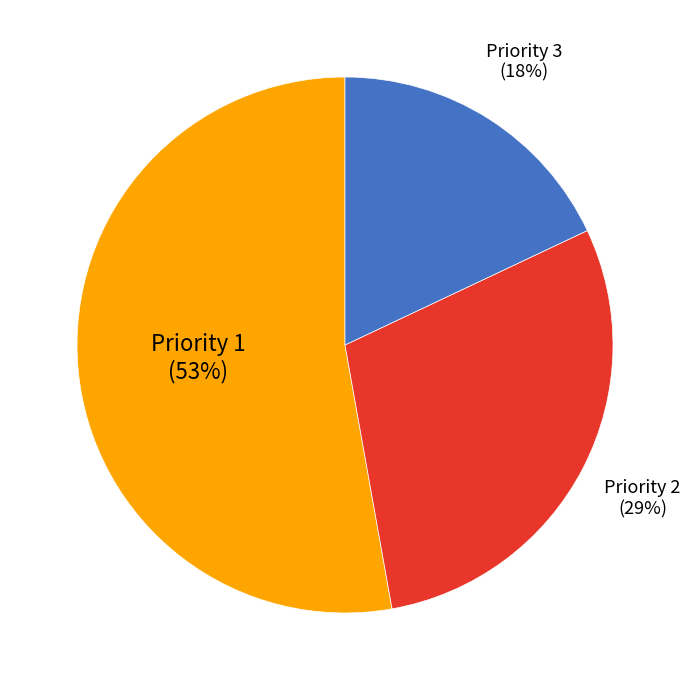

Which category has the biggest portion of the pie?

Priority 1